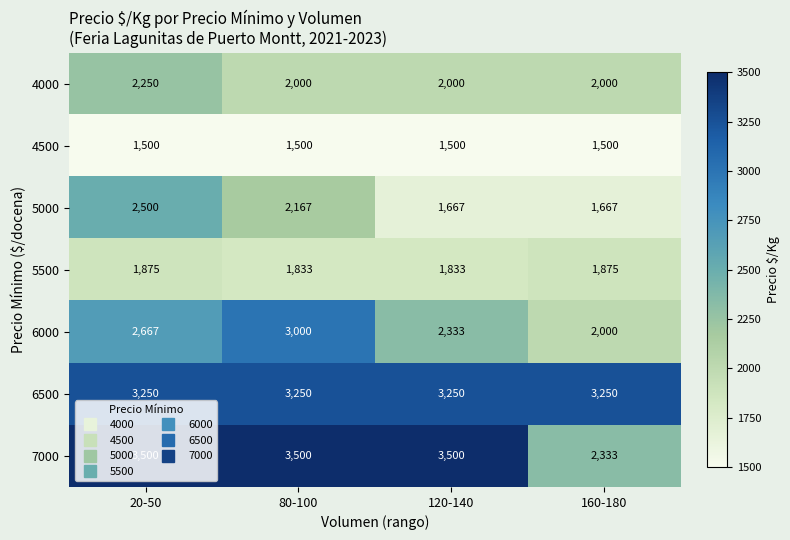

The value of 5000 at 120-140 is 950. True or false?

False